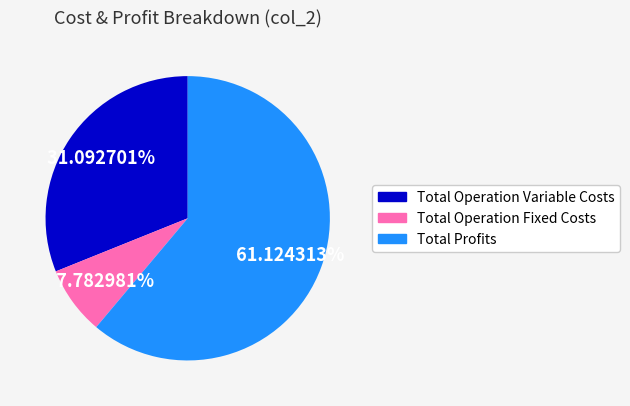

Is there a majority slice in this chart?

Yes